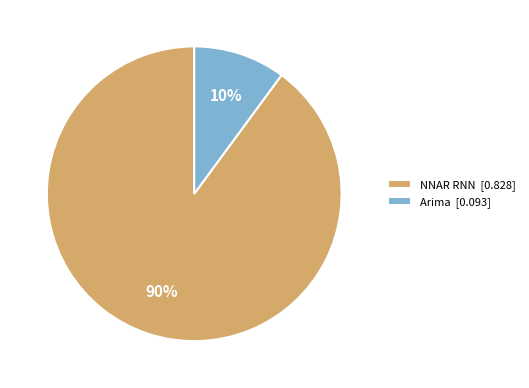

True or false: NNAR RNN [0.828] accounts for 90% of the total.

True